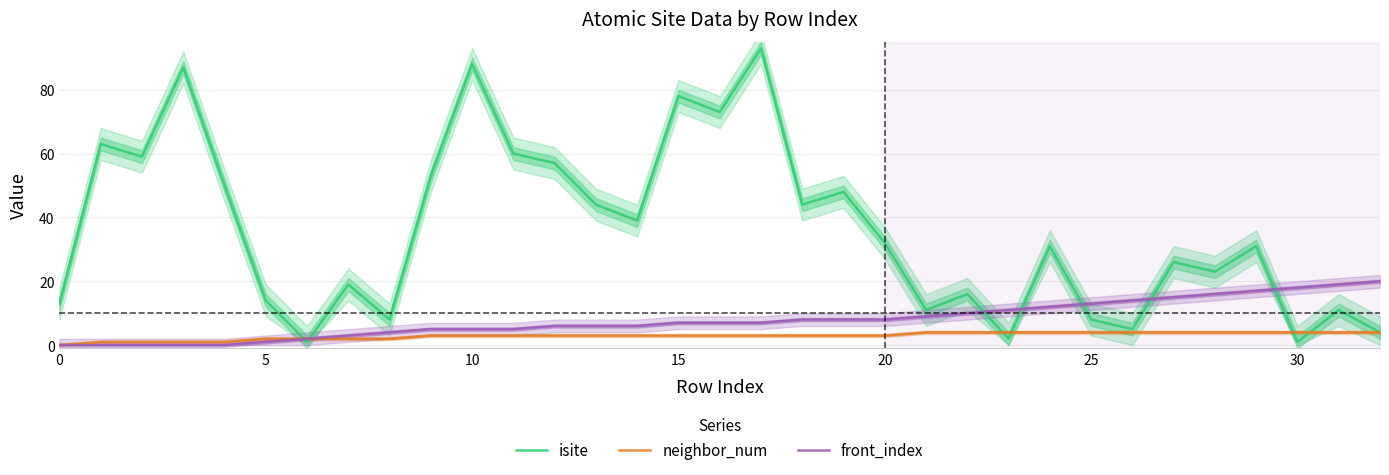

Which series has the largest total across all categories?

isite